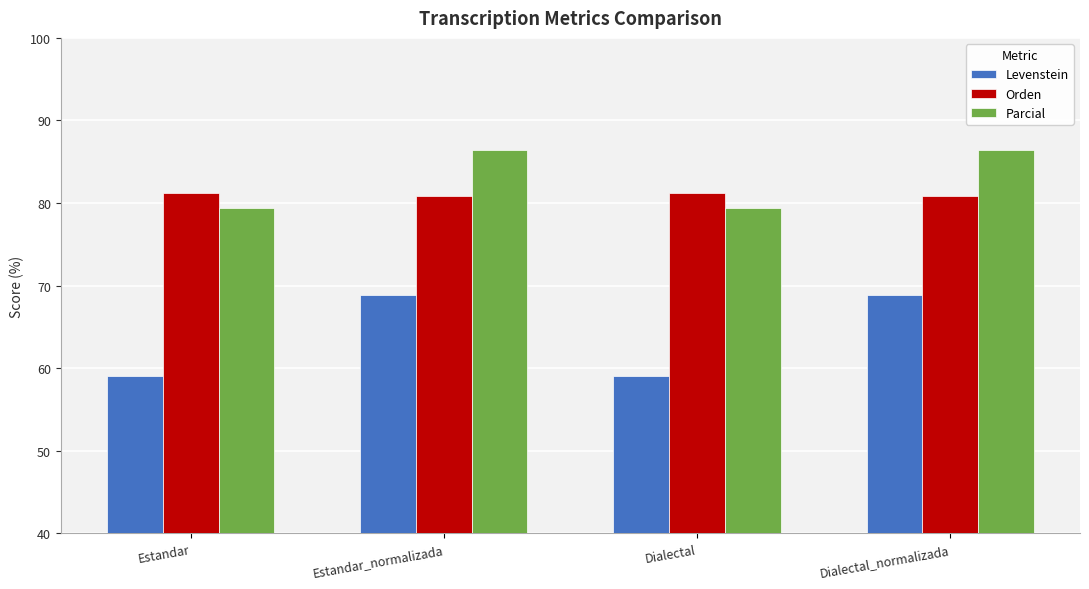

What is the smallest value displayed?

59.1